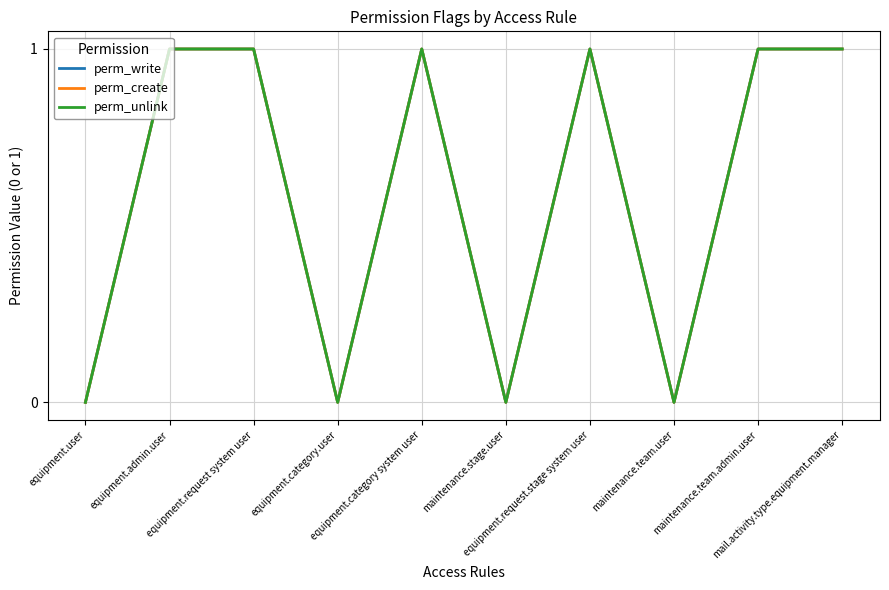

Does the chart display data point markers on the line(s)?

No